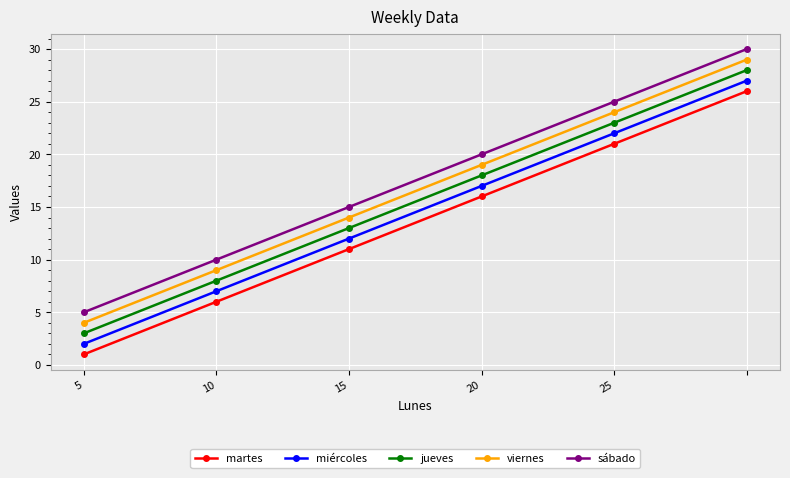

True or false: miércoles and sábado cross at least once.

False